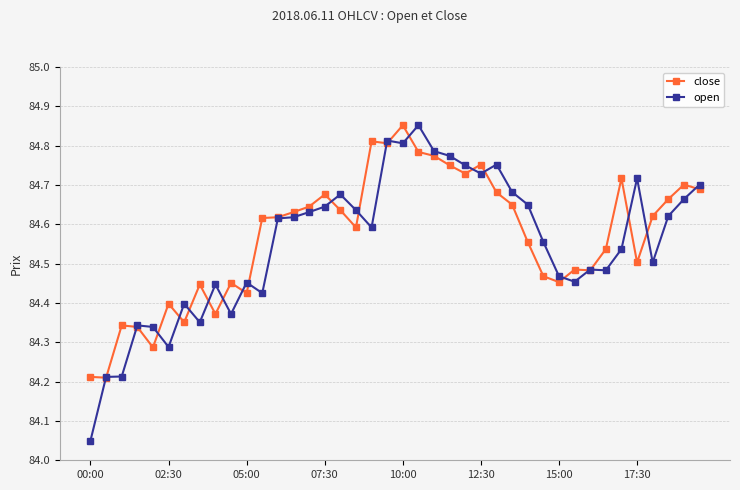

At how many categories does at least one series exceed 84?

40